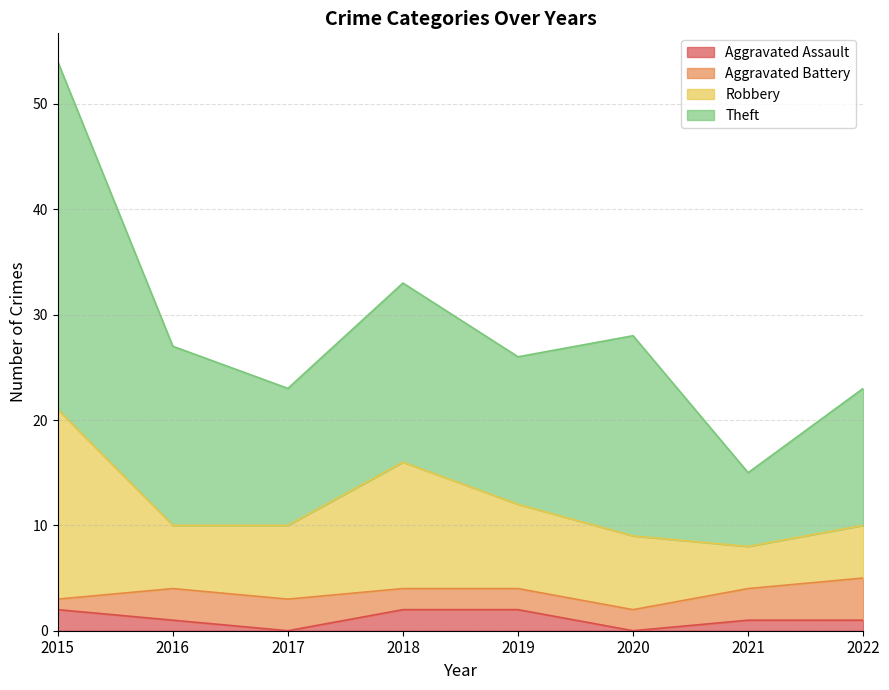

Is it true that Robbery equals 5 at 2022?

True